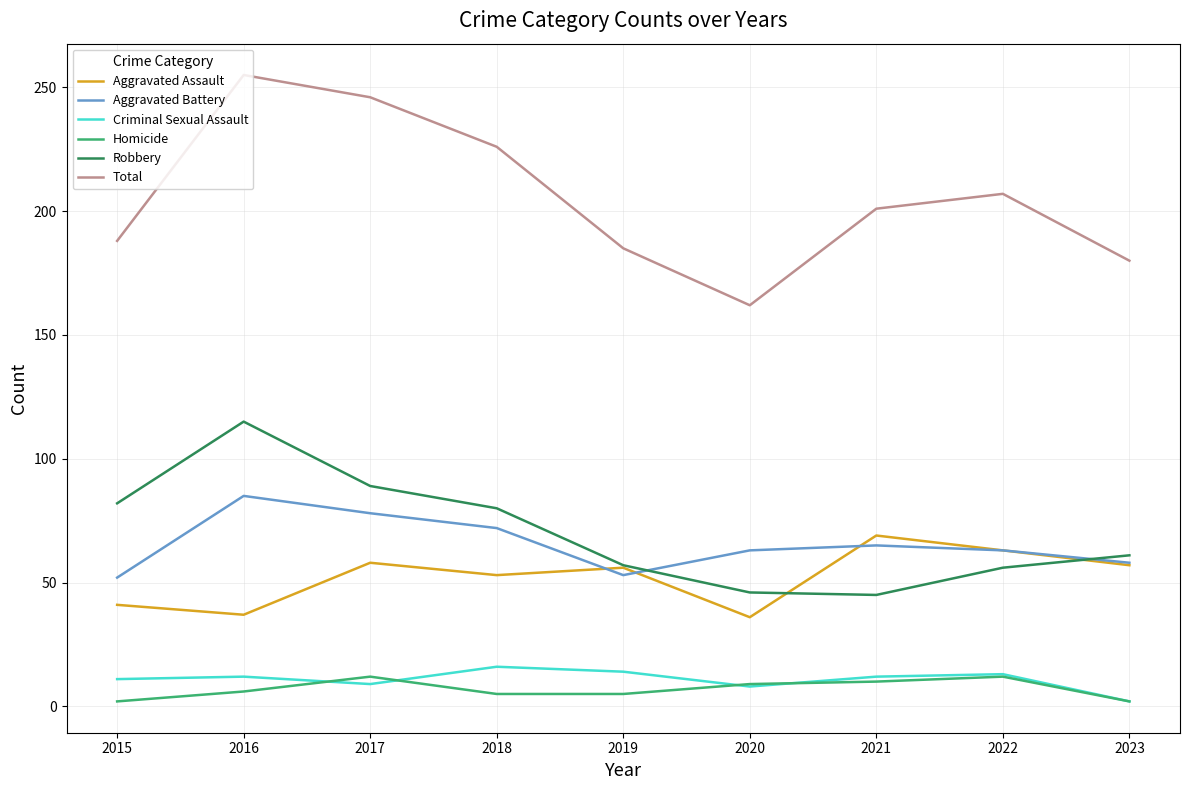

What is the maximum value shown in the chart?

255